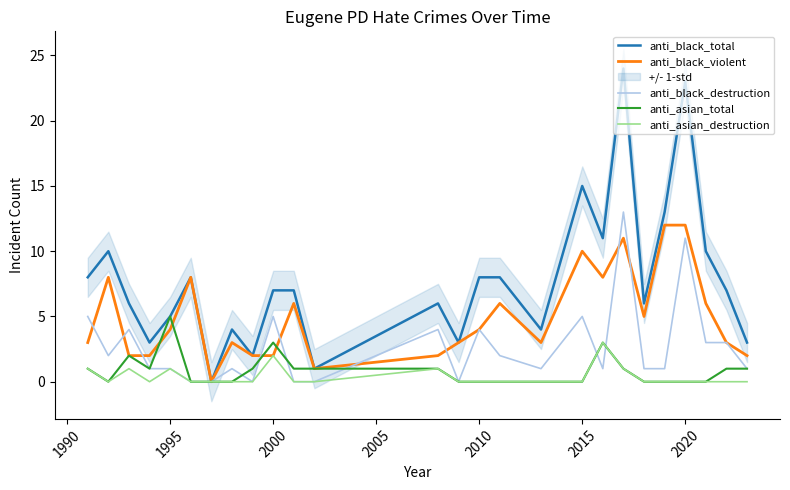

How many values in the anti_black_violent series are below 4?

13